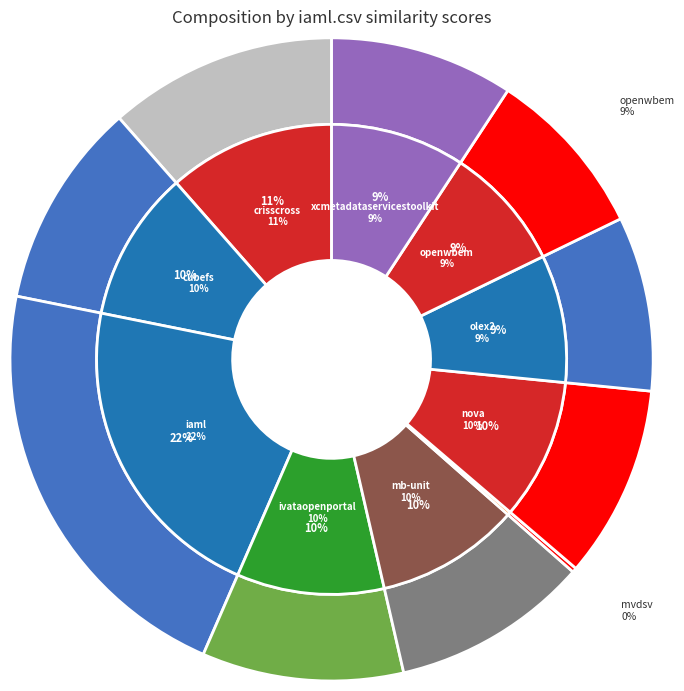

What percentage is the olex2.csv slice, to the nearest percent?

9%